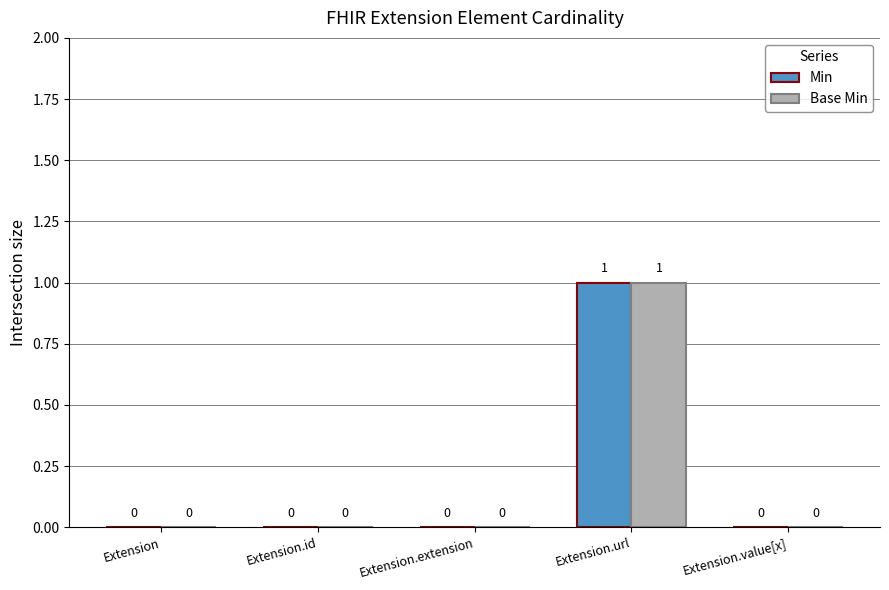

The Min series shows 0 at Extension.value[x]. True or false?

True